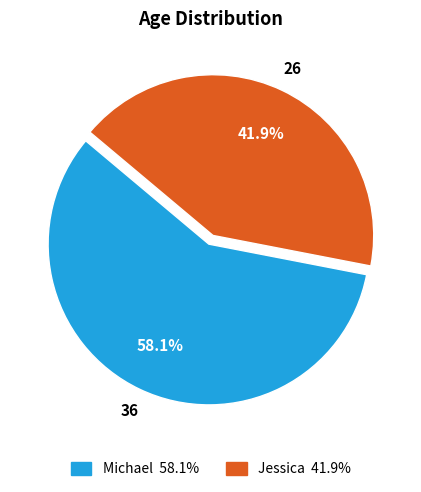

Do Jessica and Michael together represent more than half of the pie?

Yes